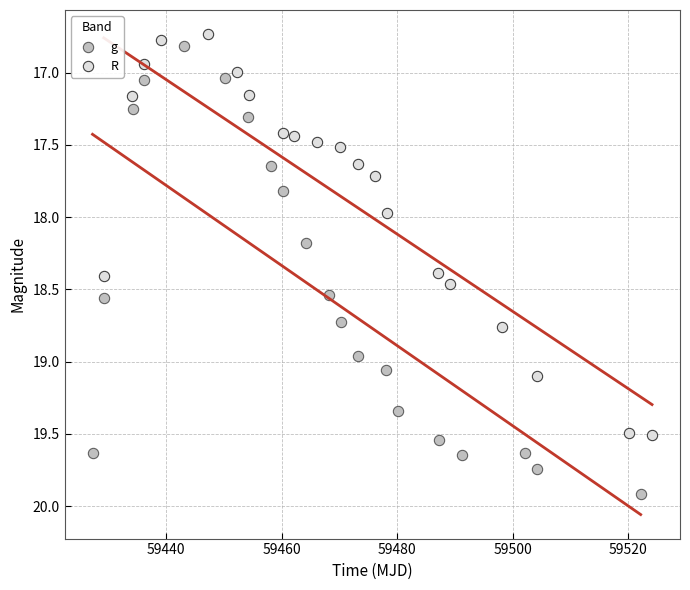

Which series reaches the maximum Y coordinate?

g